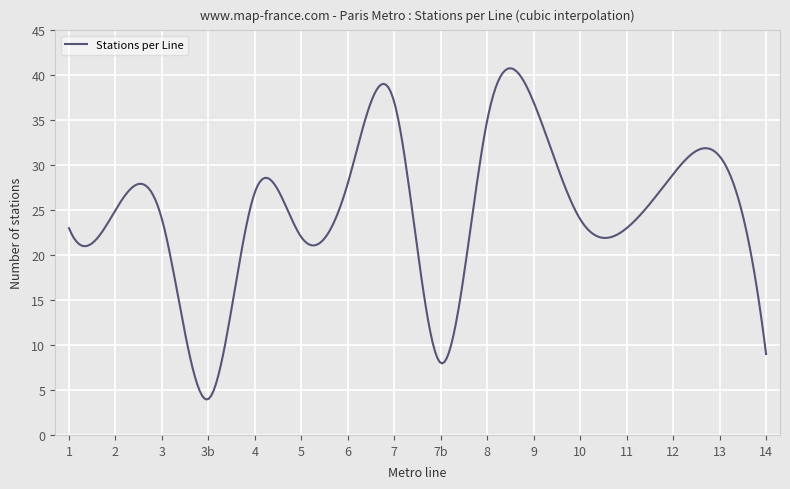

What is the greatest value displayed?

40.8